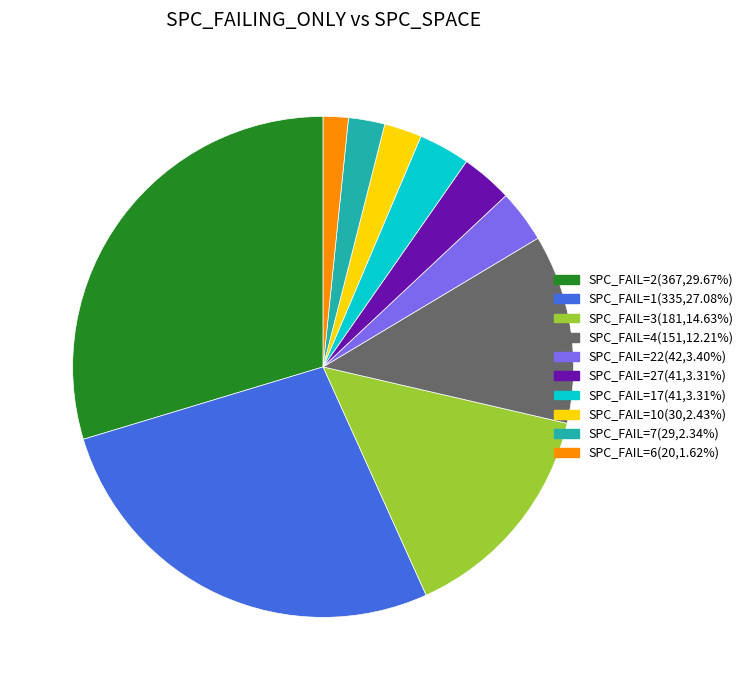

Does any single category account for the majority?

No